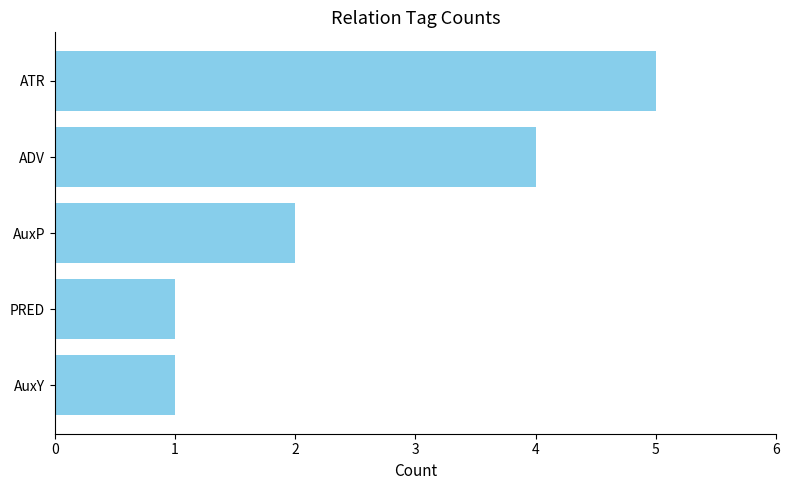

Which category has the highest value across all series?

ATR